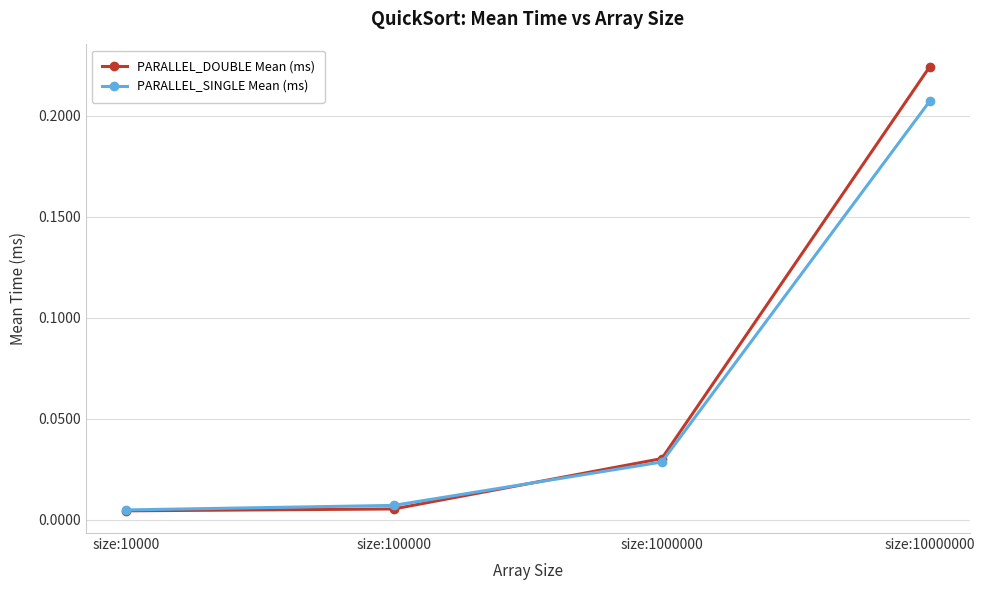

At which category is the sum across all series the highest?

size:10000000